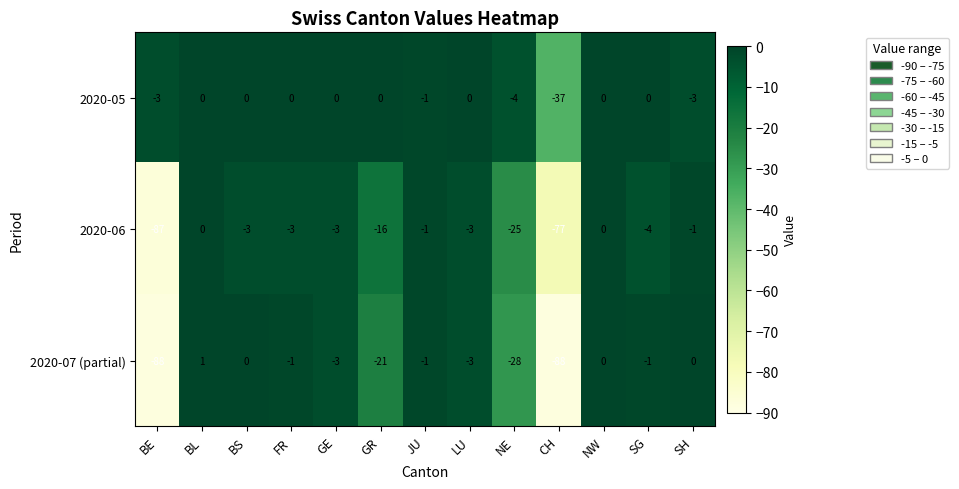

What is the difference between the second highest and minimum values in the 2020-06 series?

87